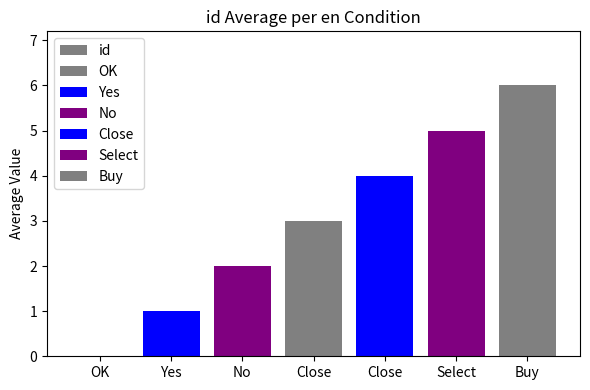

How many series are shown in this chart?

1